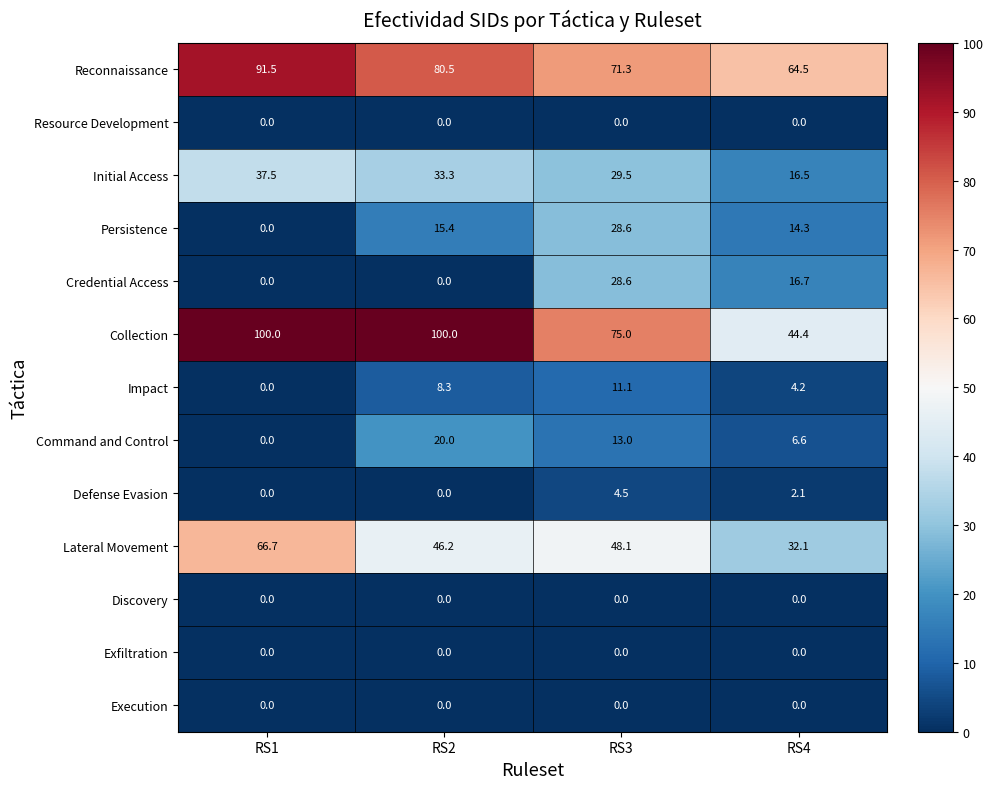

Rank the categories by Impact value from lowest to highest.

RS1, RS4, RS2, RS3